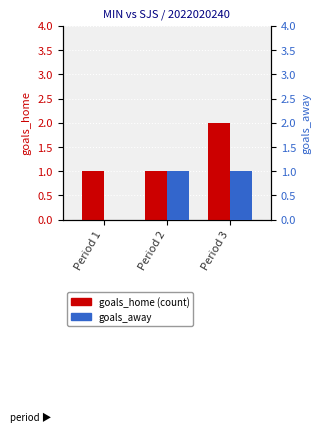

Count the goals_home values in the range 1 to 2.

3